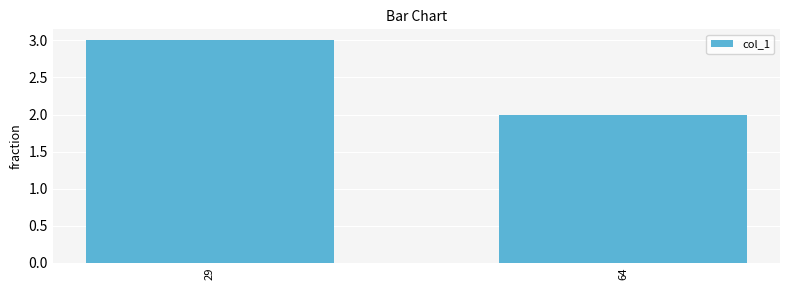

How many values are between 2 and 3?

2